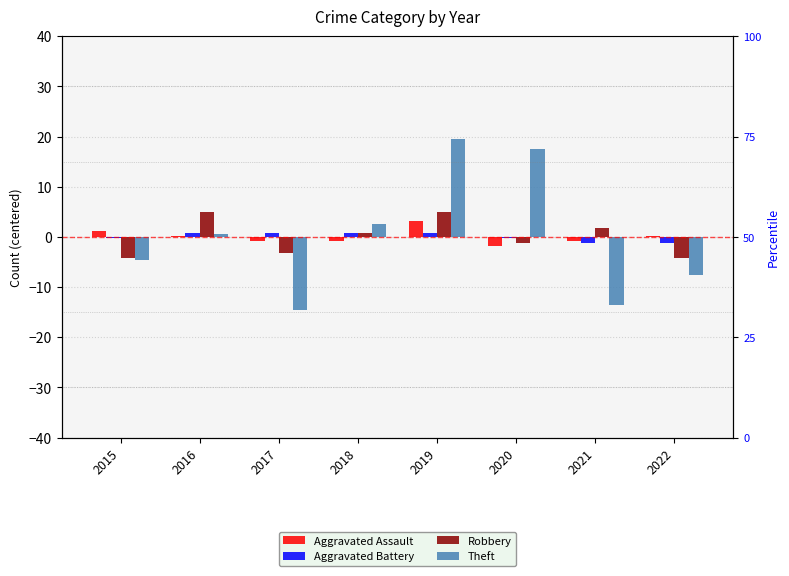

Reading left to right, extract all data points from this chart.

Aggravated Assault: 2015=1.1	2016=0.1	2017=-0.9	2018=-0.9	2019=3.1	2020=-1.9	2021=-0.9	2022=0.1
Aggravated Battery: 2015=-0.2	2016=0.8	2017=0.8	2018=0.8	2019=0.8	2020=-0.2	2021=-1.2	2022=-1.2
Robbery: 2015=-4.1	2016=4.9	2017=-3.1	2018=0.9	2019=4.9	2020=-1.1	2021=1.9	2022=-4.1
Theft: 2015=-4.5	2016=0.5	2017=-14.5	2018=2.5	2019=19.5	2020=17.5	2021=-13.5	2022=-7.5